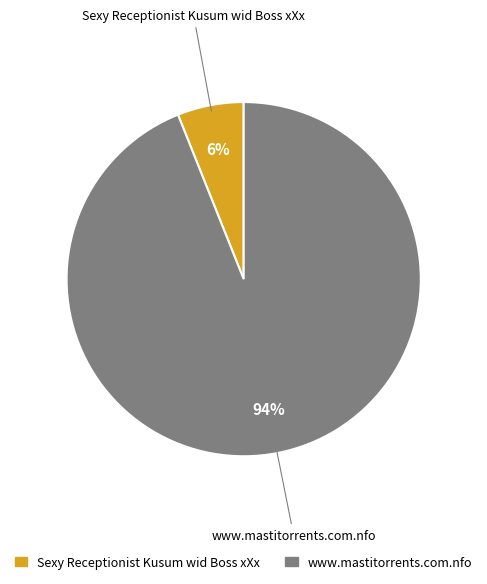

To the nearest percent, what percentage of the pie is Sexy Receptionist Kusum wid Boss xXx?

6%